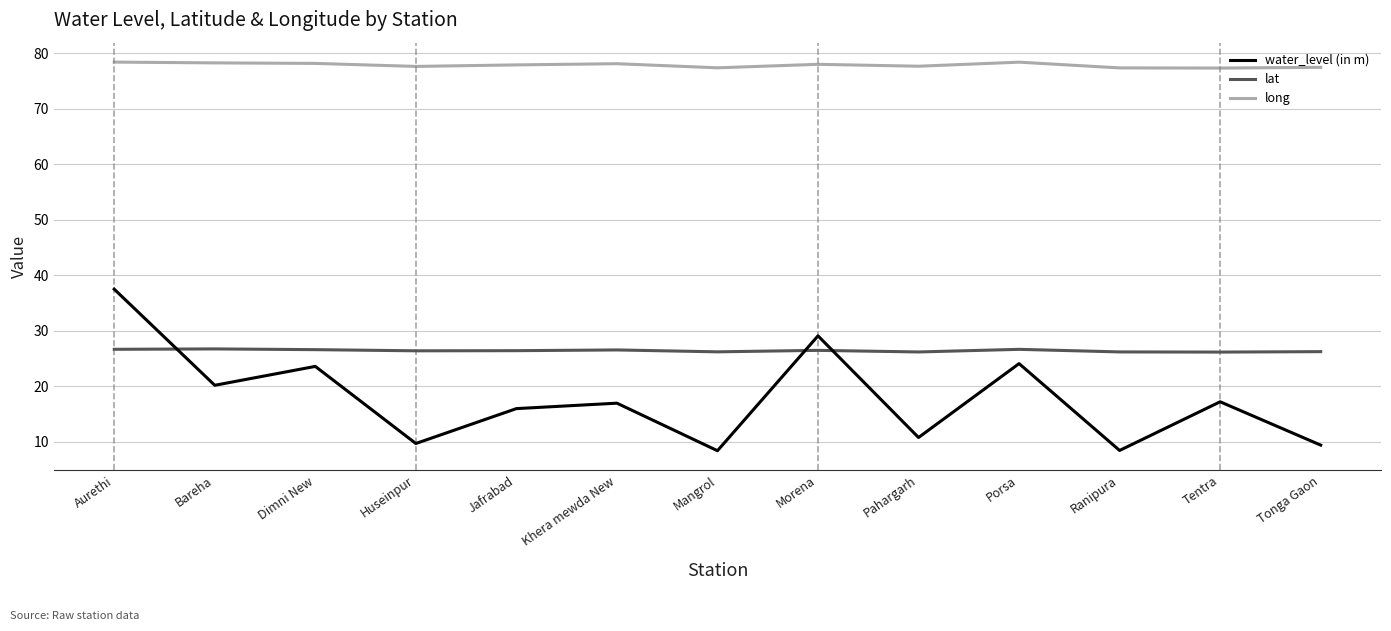

At how many categories does at least one series exceed 56?

13